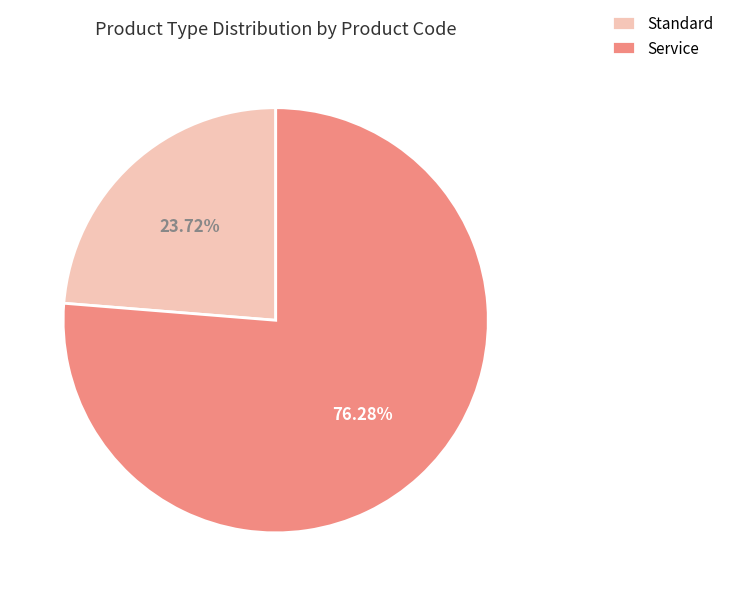

To the nearest percent, what is the combined percentage of Standard and Service?

100%